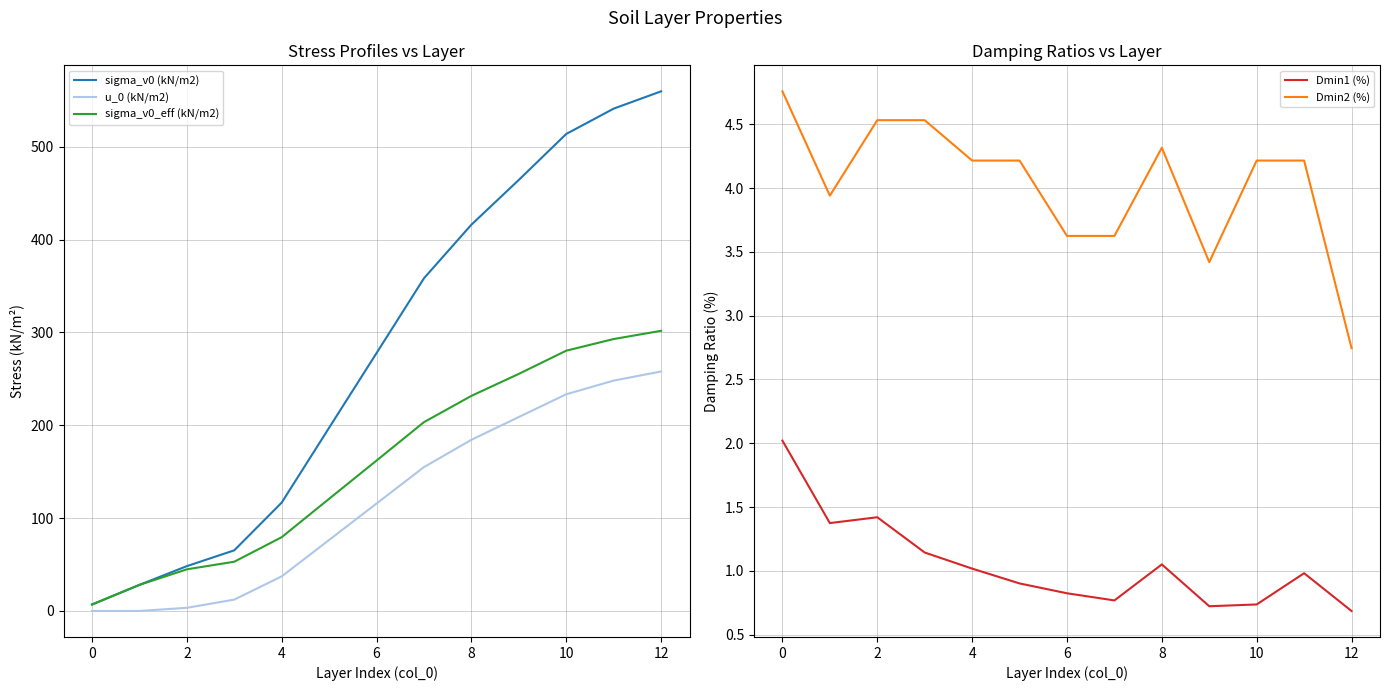

The u_0 (kN/m2) series shows 0.0 at 0. True or false?

True